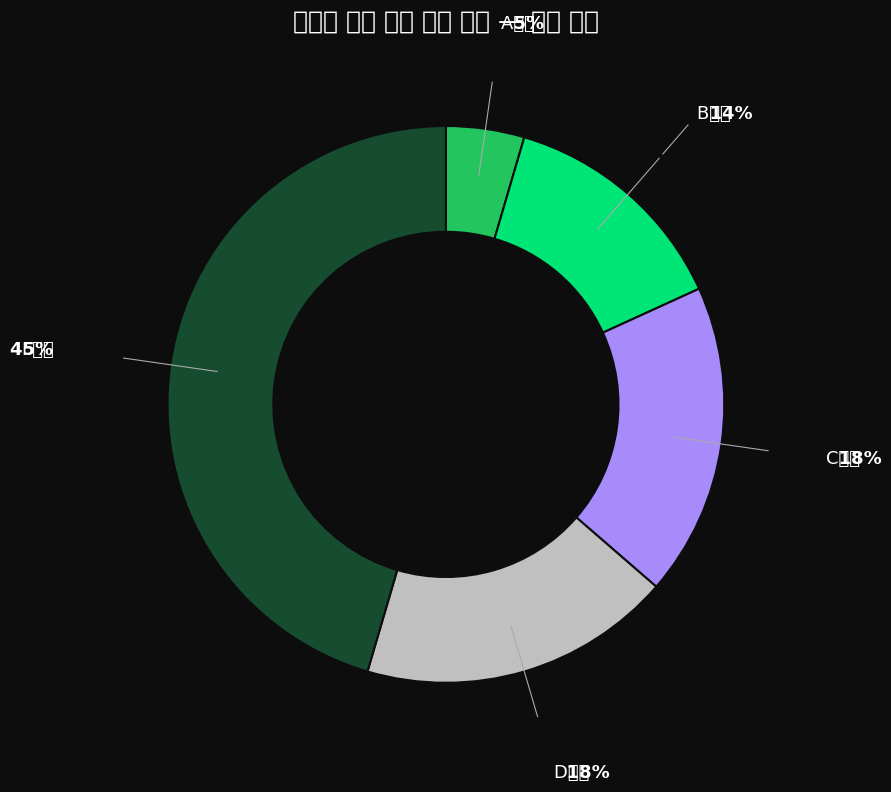

Which category has the biggest portion of the pie?

F